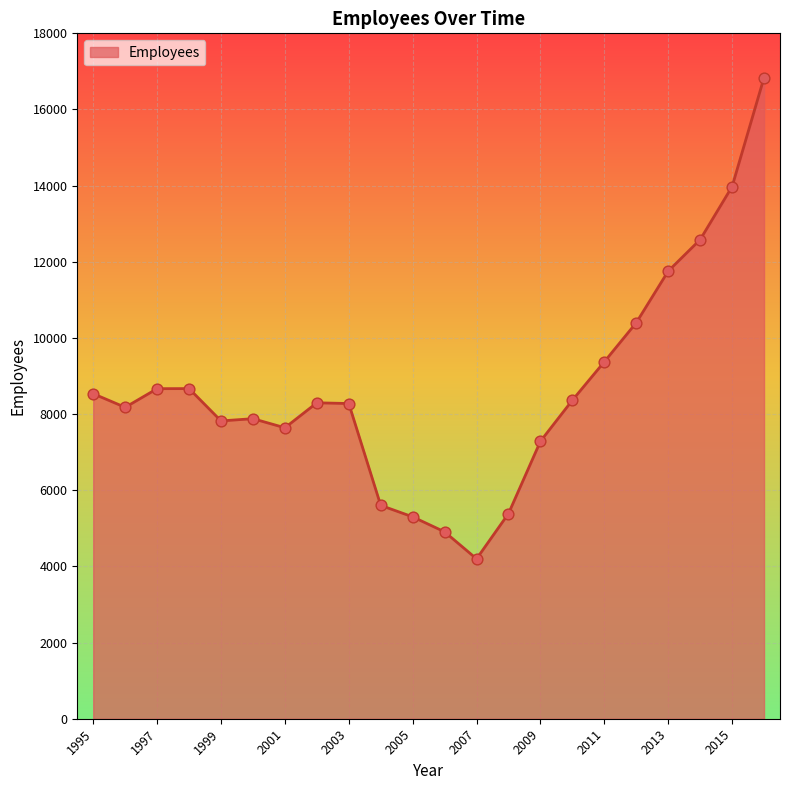

What is the difference between the maximum and minimum values?

12637